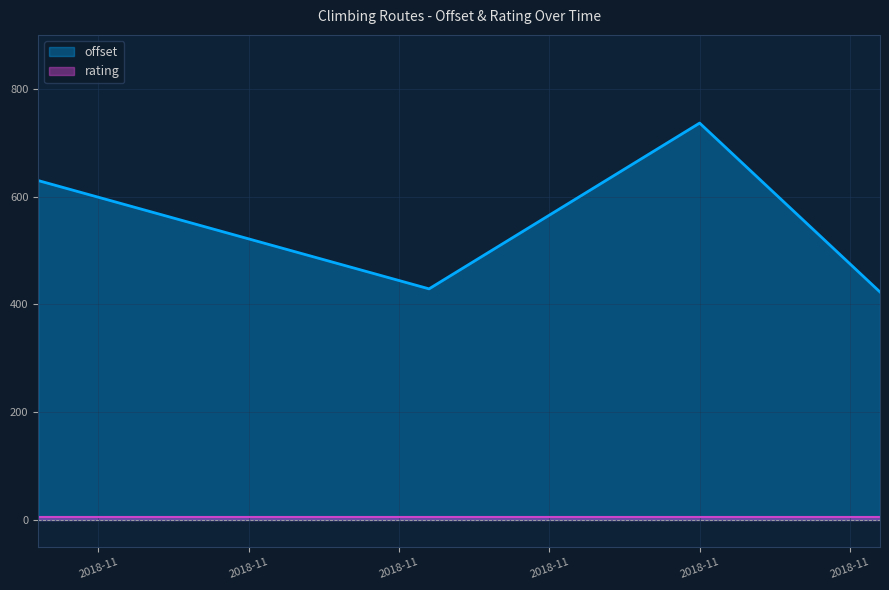

What is the sum of all offset values?

2218.0